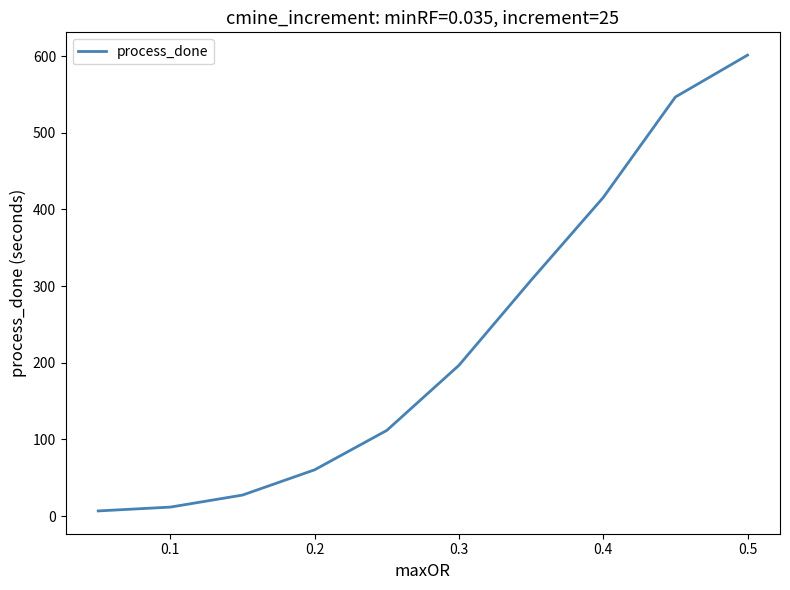

What is the difference between the maximum and minimum values?

594.4